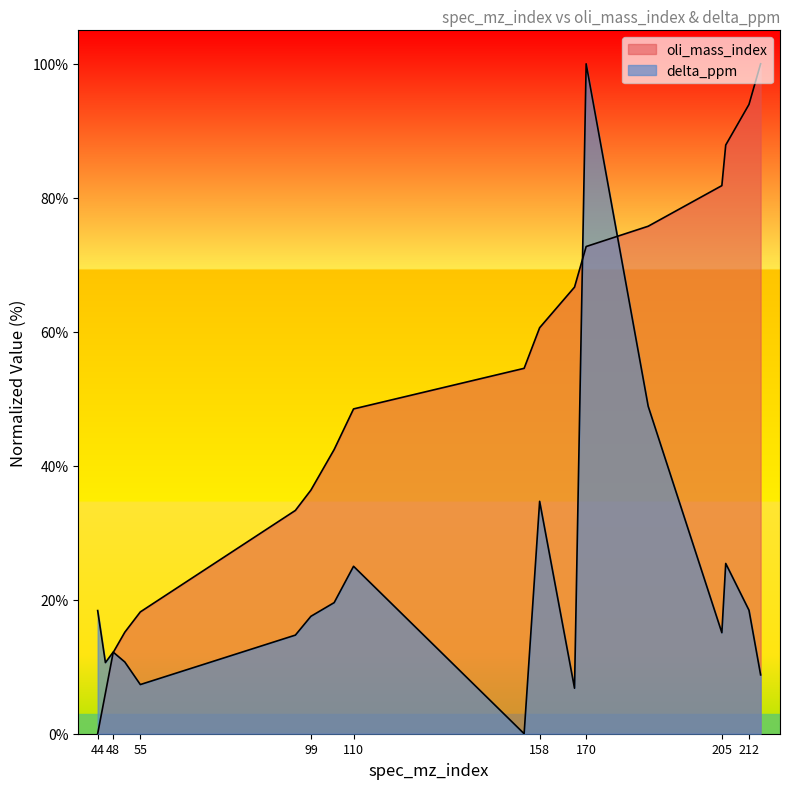

Reading left to right, extract all data points from this chart.

oli_mass_index: 44=0.0	46=6.1	48=12.1	51=15.2	55=18.2	95=33.3	99=36.4	105=42.4	110=48.5	154=54.5	158=60.6	167=66.7	170=72.7	186=75.8	205=81.8	206=87.9	212=93.9	215=100.0
delta_ppm: 44=18.4	46=10.6	48=12.2	51=10.7	55=7.3	95=14.7	99=17.5	105=19.6	110=25.0	154=0.0	158=34.7	167=6.8	170=100.0	186=48.9	205=15.1	206=25.4	212=18.4	215=8.8